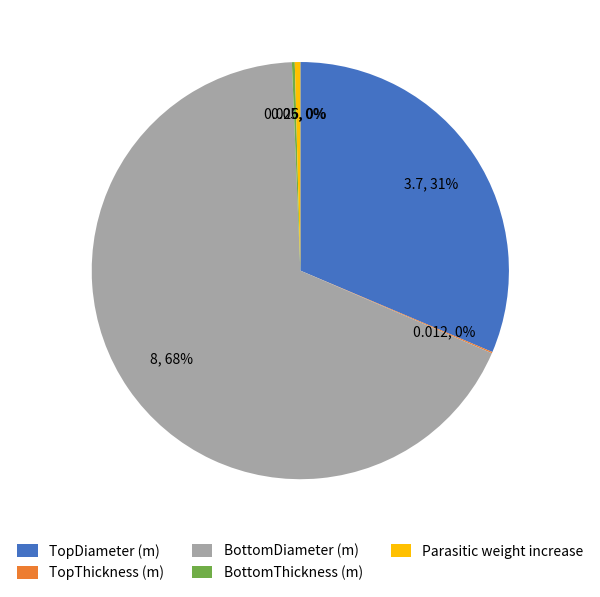

Is BottomDiameter (m) the majority of the pie?

Yes